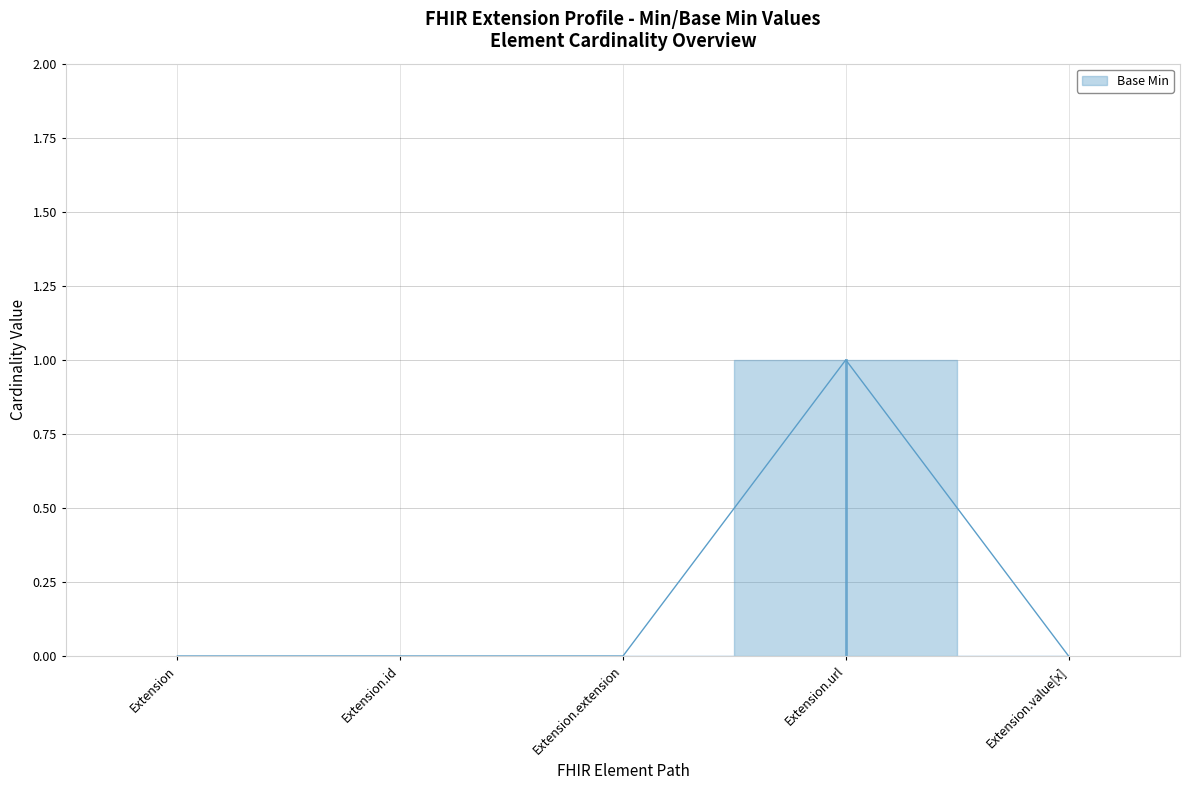

Is it true that the value at Extension is 0?

True